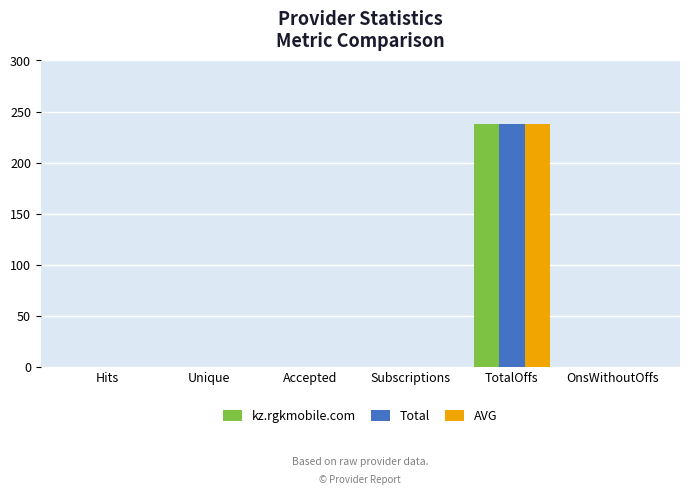

The AVG series shows -160 at OnsWithoutOffs. True or false?

False